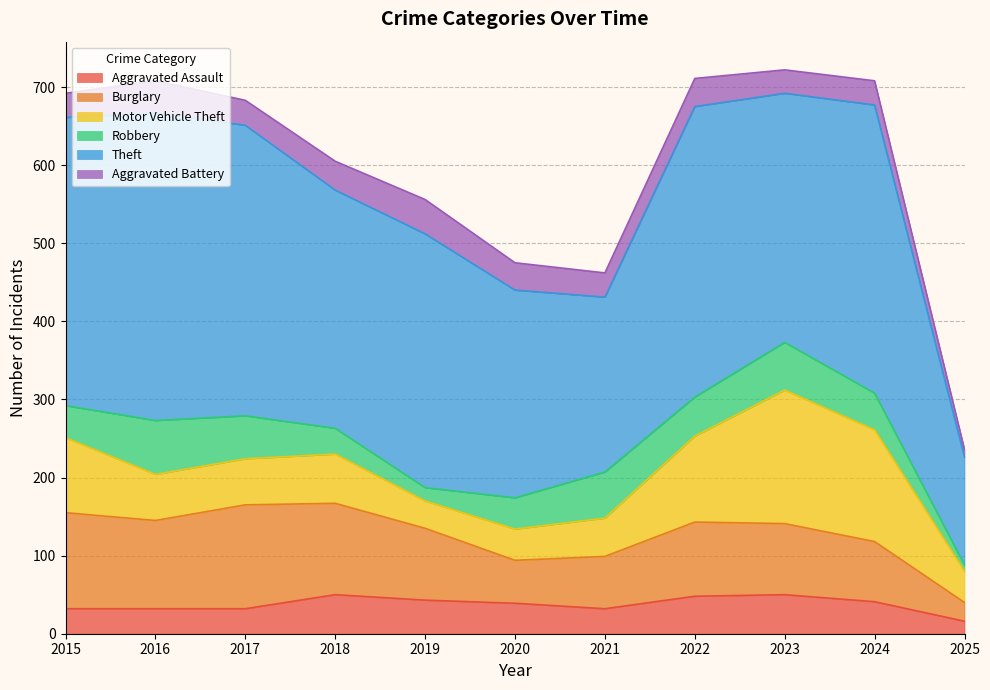

What is the total value across all series at 2017?

683